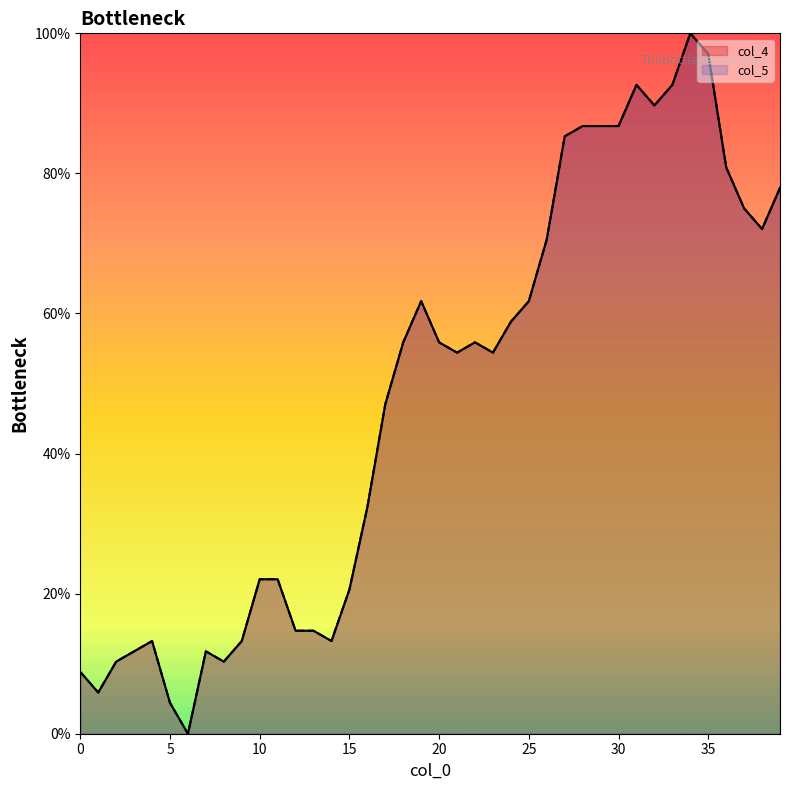

True or false: col_5 and col_4 cross at least once.

False